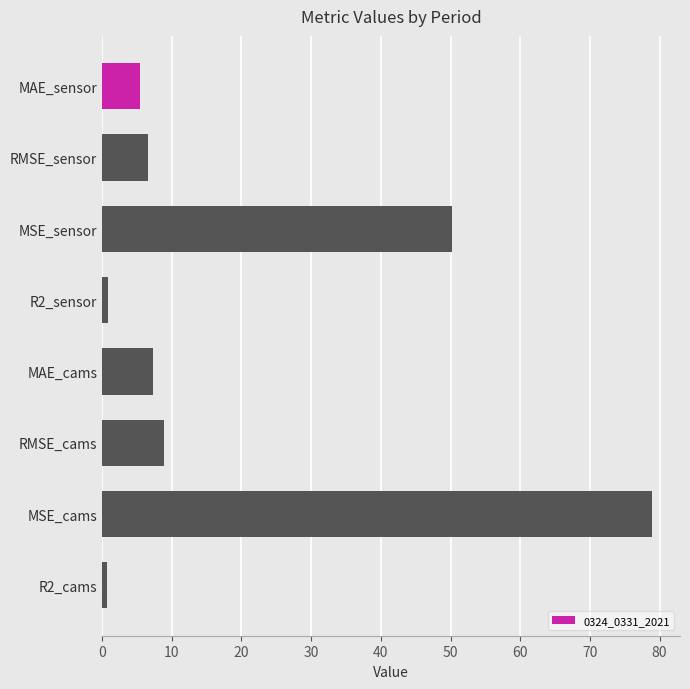

Does the chart contain stacked bars?

No